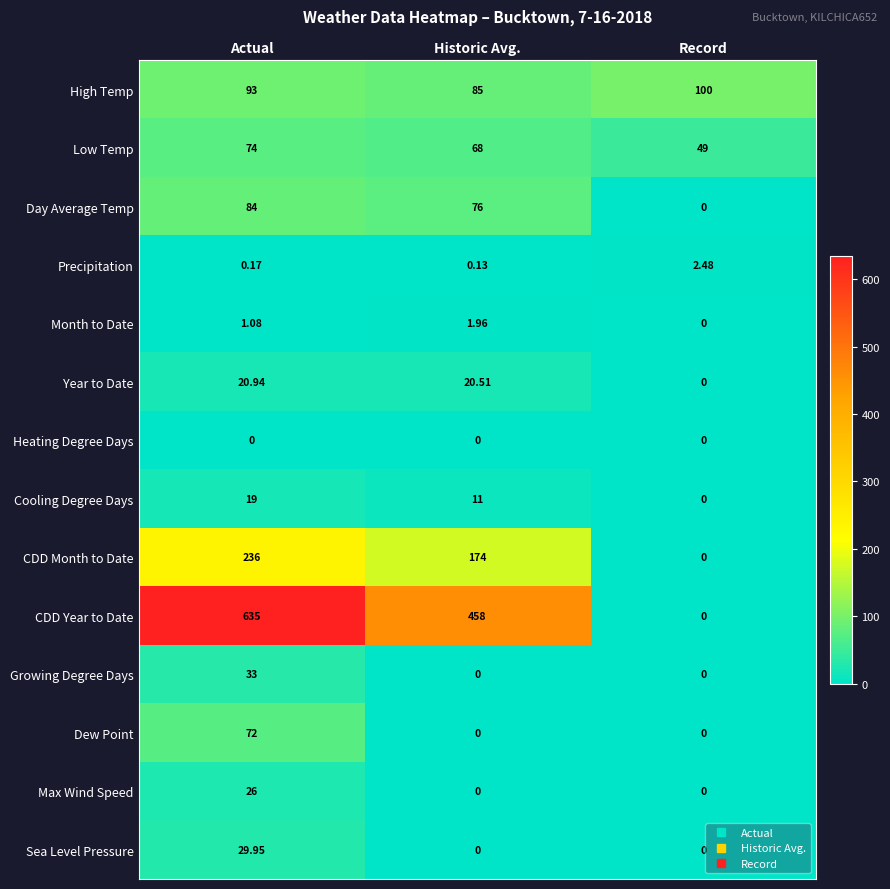

Is the value of Precipitation at Record greater than the value of High Temp at Historic Avg.?

No